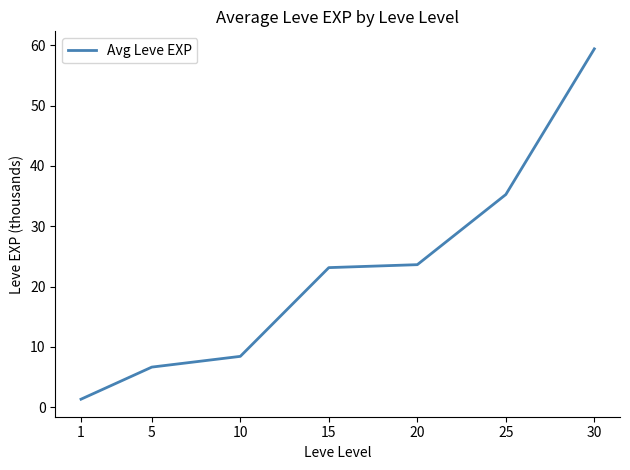

Which has a higher value, 1 or 20?

20